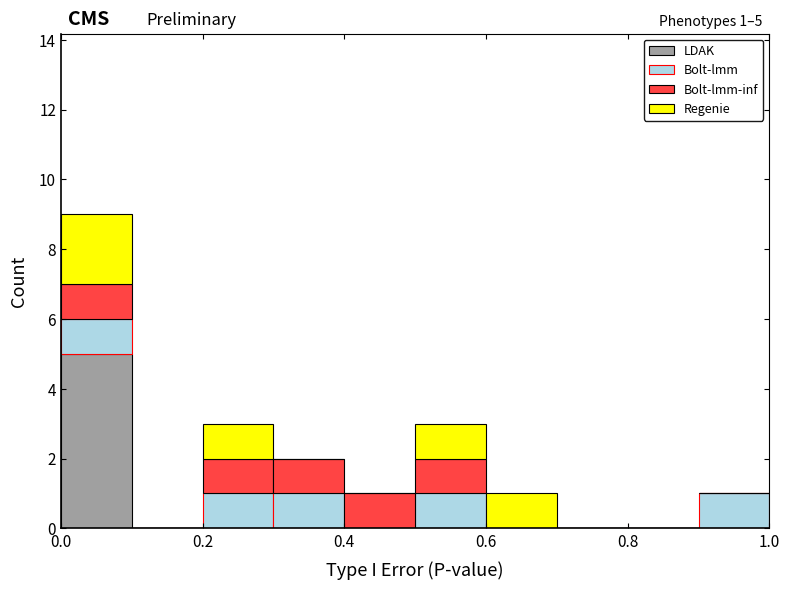

Which range on the x-axis has the tallest stacked bar (by total height)?

0.0 to 0.1